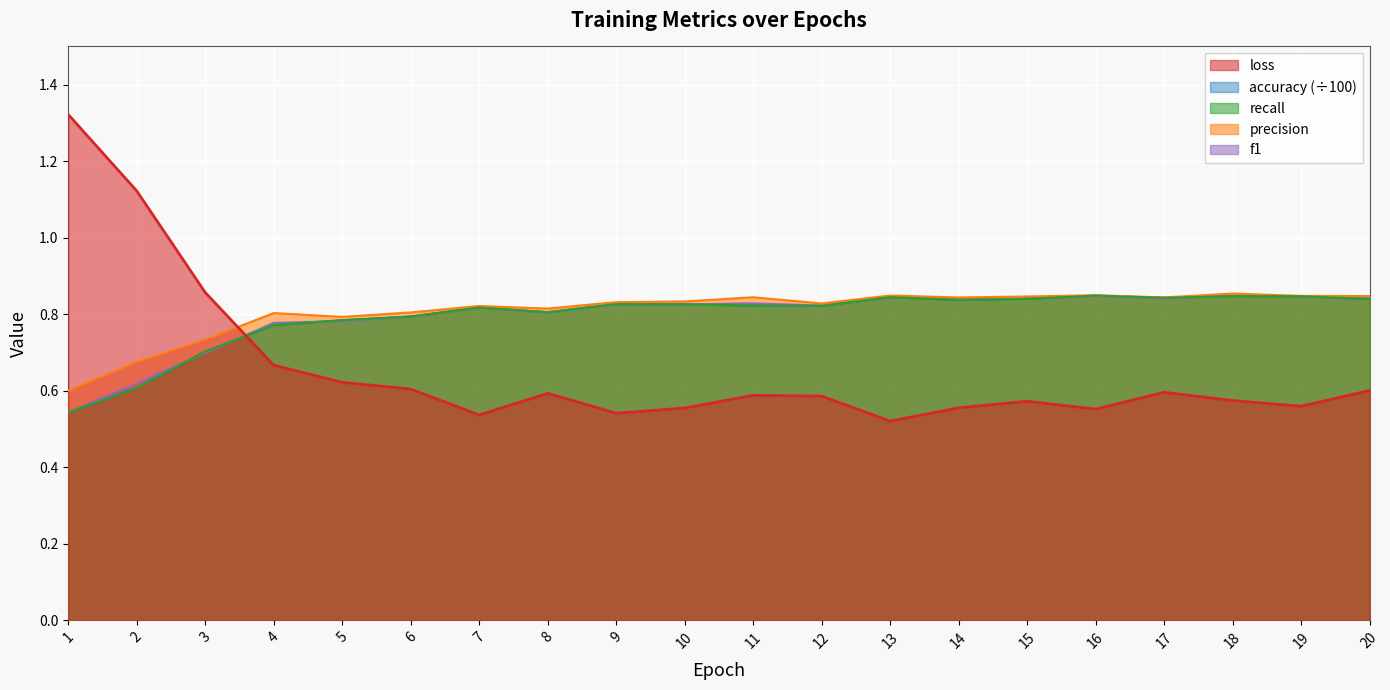

At 5, list the series in order from largest to smallest.

precision, accuracy, recall, f1, loss